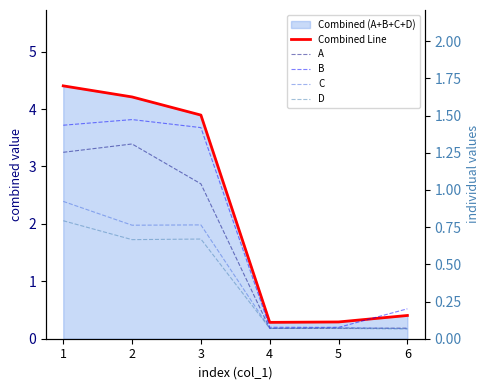

How many data points in A are less than 1?

3